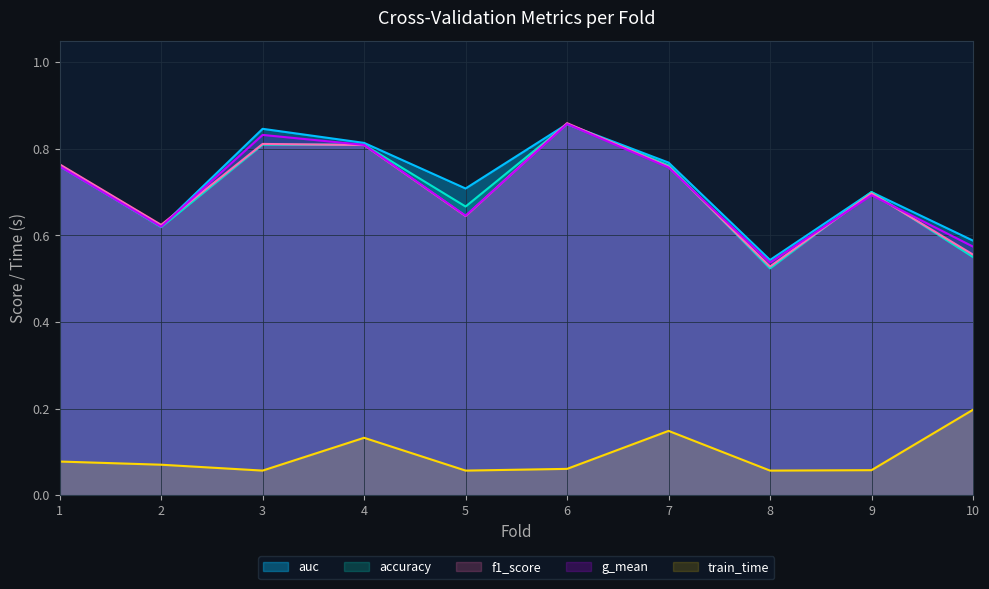

Which has a higher value, 1 or 9?

1